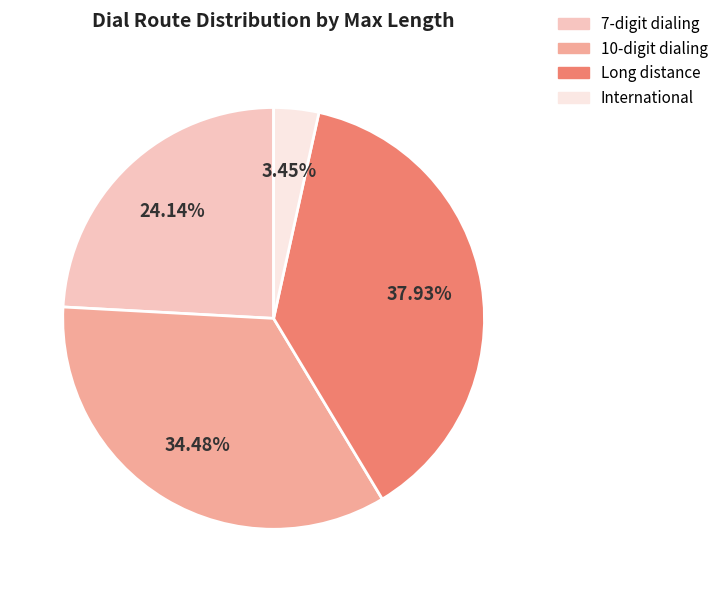

To the nearest percent, what portion does International represent?

3%